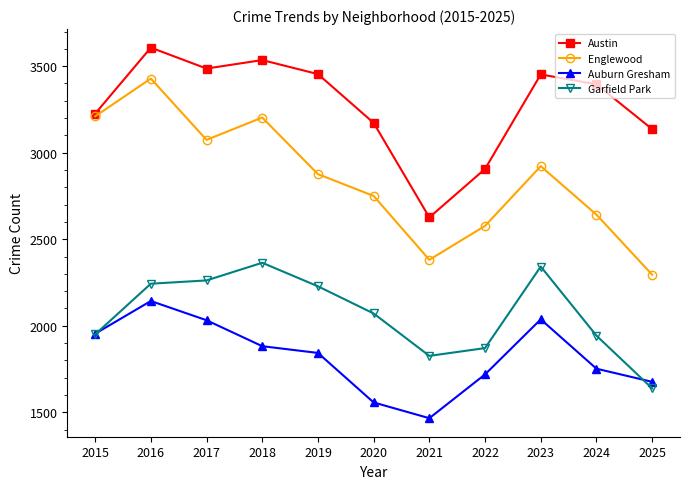

What is the difference between the maximum and minimum values in the Englewood series?

1133